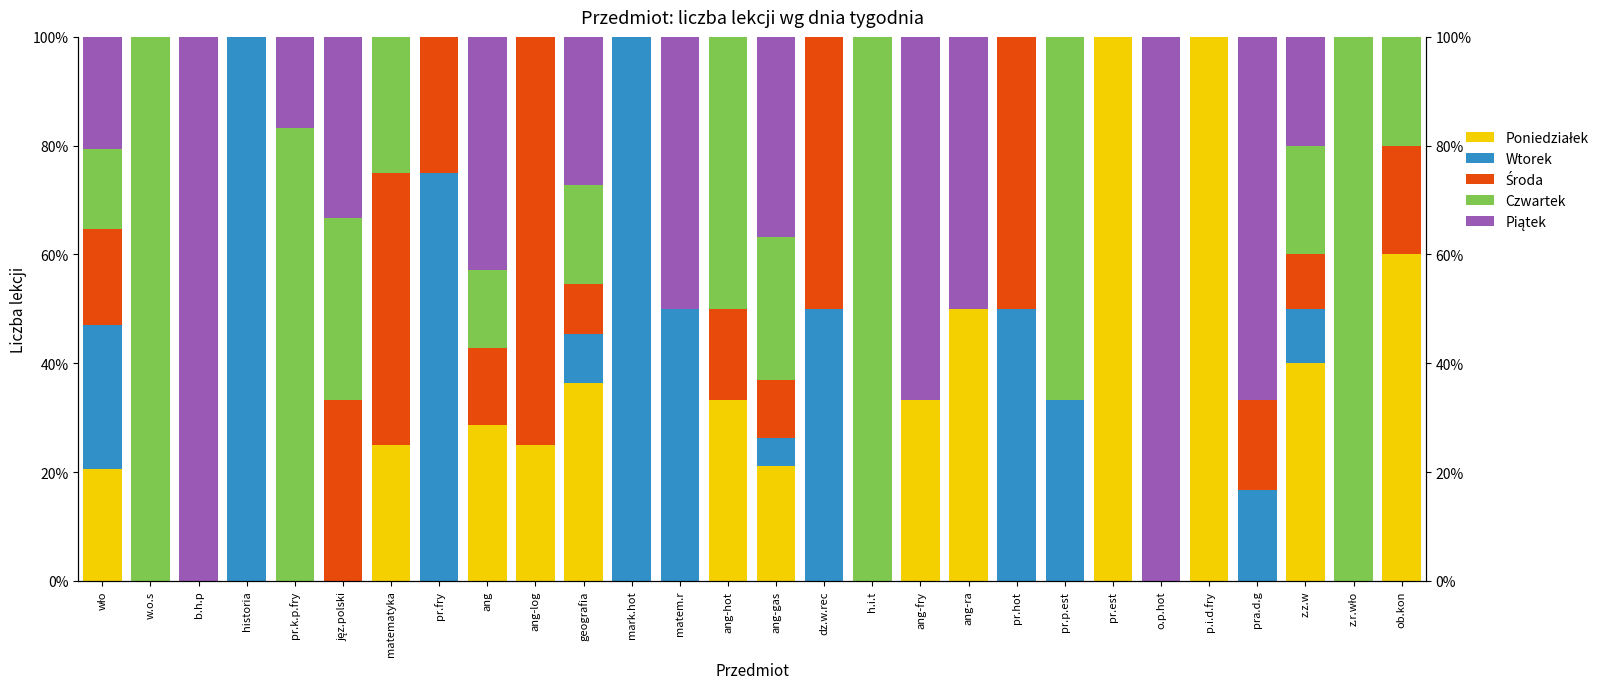

Is it true that Czwartek equals 0.0 at historia?

True